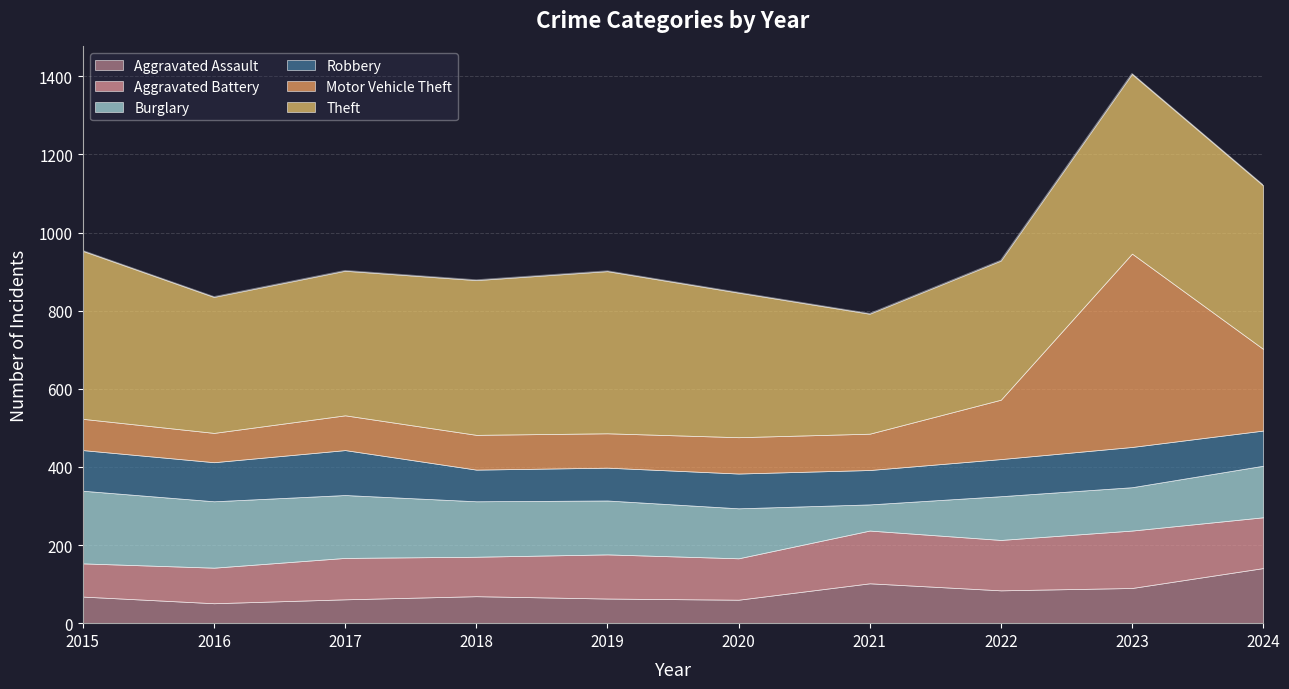

True or false: Theft has more than 1 points higher than both neighbors.

True